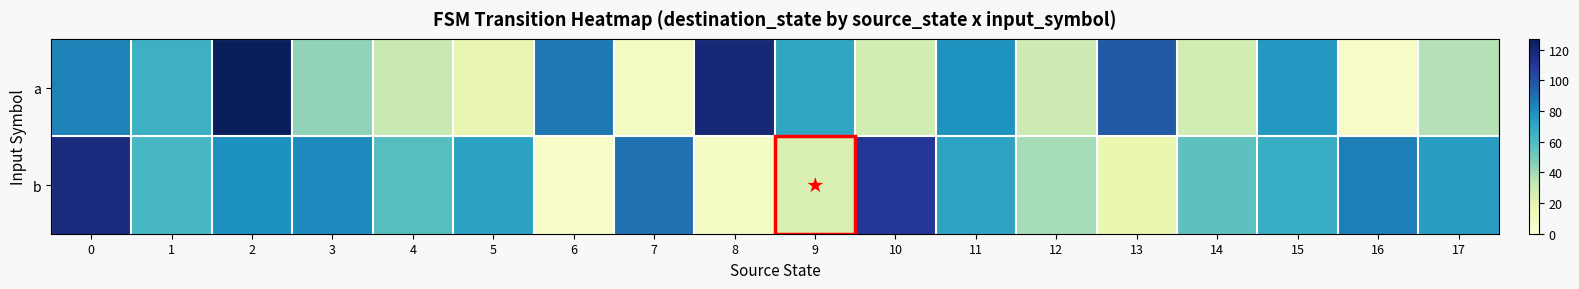

List the series in order of their peak value, highest first.

a, b